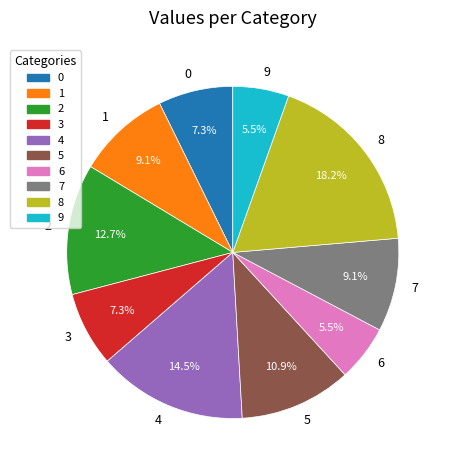

To the nearest percent, what is the difference between the largest and smallest slice percentages?

13%